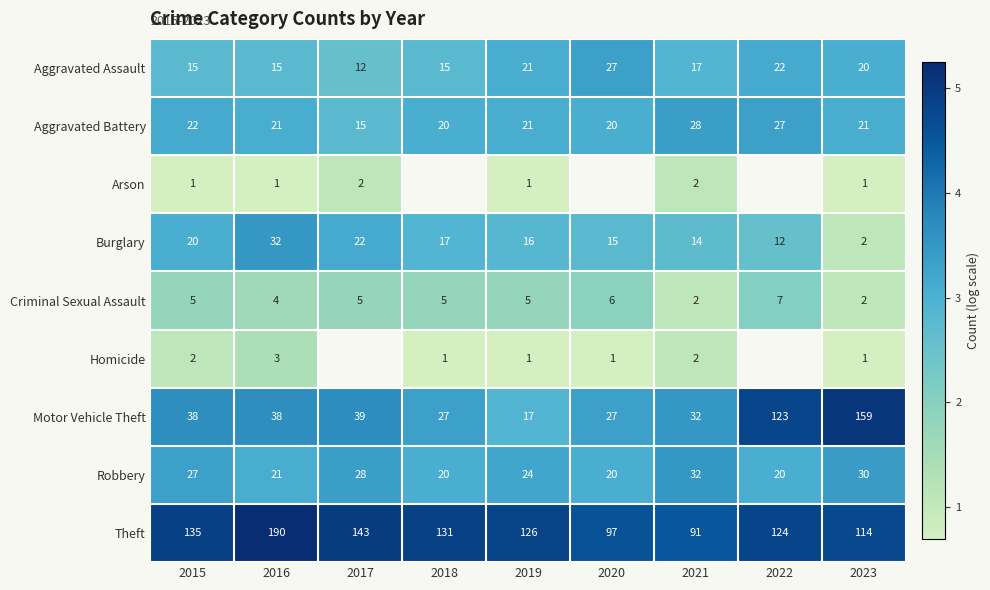

Rank the categories by Burglary value from highest to lowest.

2016, 2017, 2015, 2018, 2019, 2020, 2021, 2022, 2023